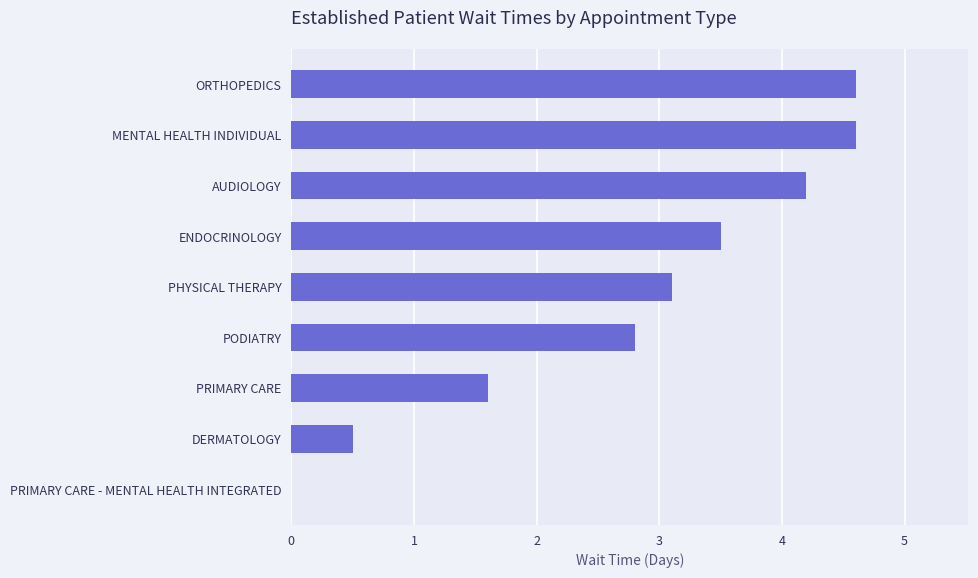

True or false: the data shows 6.9 at AUDIOLOGY.

False